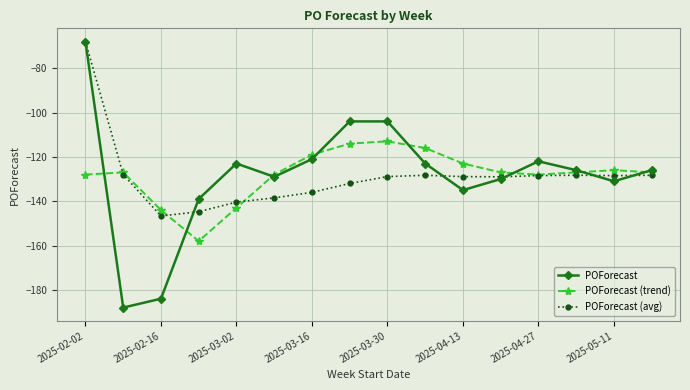

True or false: POForecast and POForecast (avg) intersect in this chart.

True